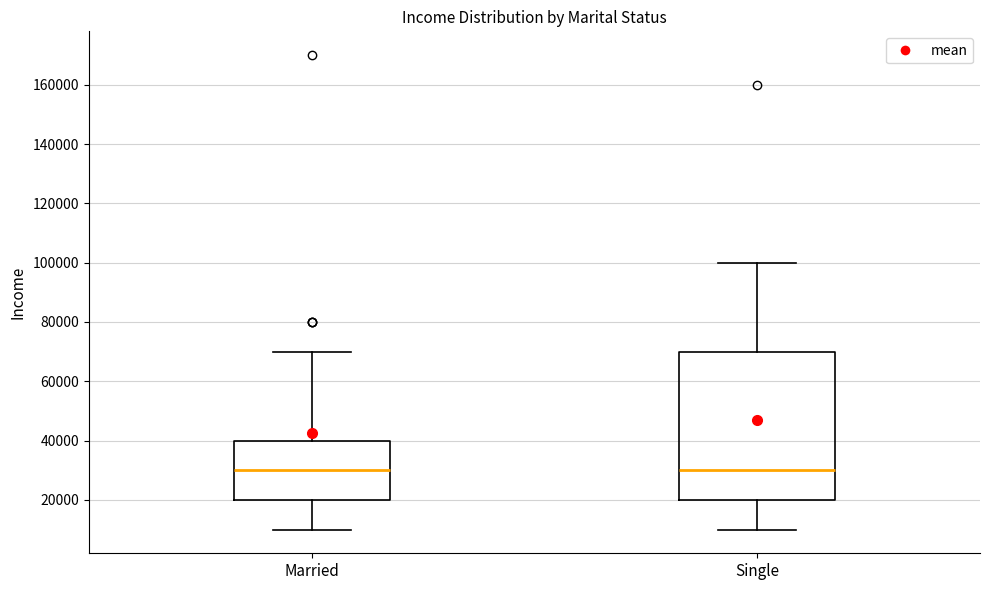

Reading left to right, read every box against the y-axis: the position of its median line, the range the box covers, and the ends of its whiskers. The values are not printed on the chart, so give them approximately, as read against the axis.

Married: median 30000, box 20000 to 40000, whiskers 10000 to 70000
Single: median 30000, box 20000 to 70000, whiskers 10000 to 100000